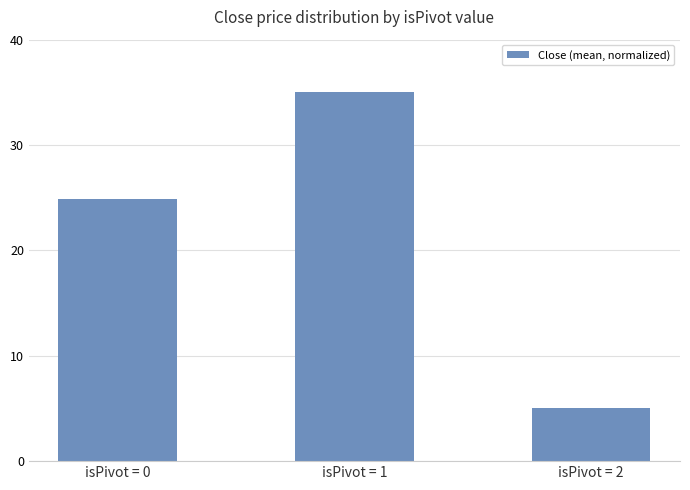

Which label corresponds to the largest value in the chart?

isPivot = 1